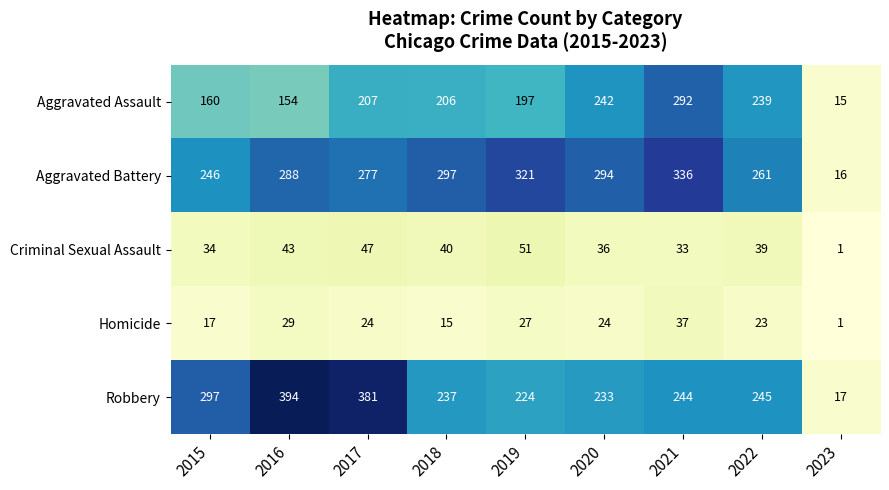

At which label is Homicide closest to 19?

2015